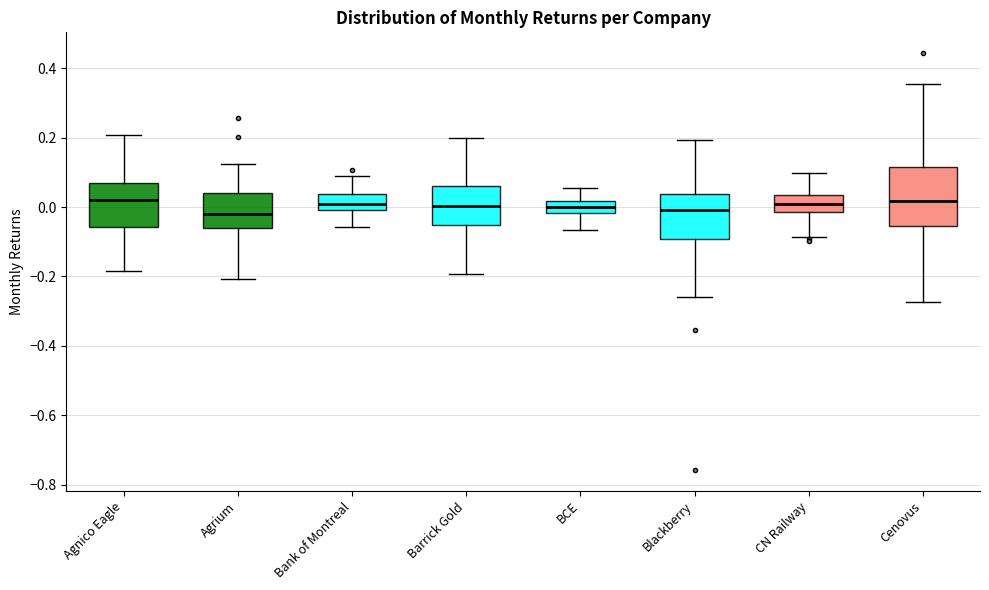

Reading left to right, transcribe this box plot: for each box, give where its median line is, the range the box spans, and where its two whiskers end, as read against the y-axis. The values are not printed on the chart, so give them approximately, as read against the axis.

Agnico Eagle: median 0.02, box -0.06 to 0.06, whiskers -0.18 to 0.20
Agrium: median -0.02, box -0.06 to 0.04, whiskers -0.20 to 0.12
Bank of Montreal: median 0.00 (inside the box), box 0.00 to 0.04, whiskers -0.06 to 0.08
Barrick Gold: median 0.00, box -0.06 to 0.06, whiskers -0.20 to 0.20
BCE: median 0.00, box -0.02 to 0.02, whiskers -0.06 to 0.06
Blackberry: median 0.00, box -0.10 to 0.04, whiskers -0.26 to 0.20
CN Railway: median 0.02, box -0.02 to 0.04, whiskers -0.08 to 0.10
Cenovus: median 0.02, box -0.06 to 0.12, whiskers -0.28 to 0.36